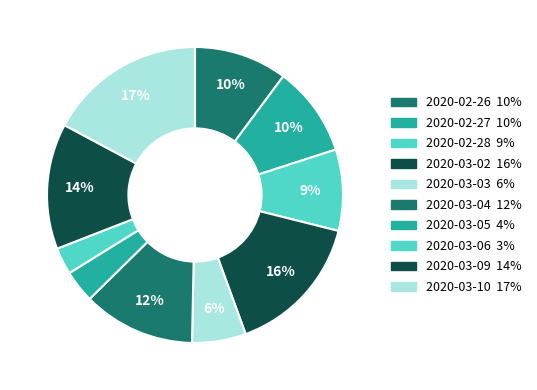

To the nearest percent, what is the average slice percentage?

10%